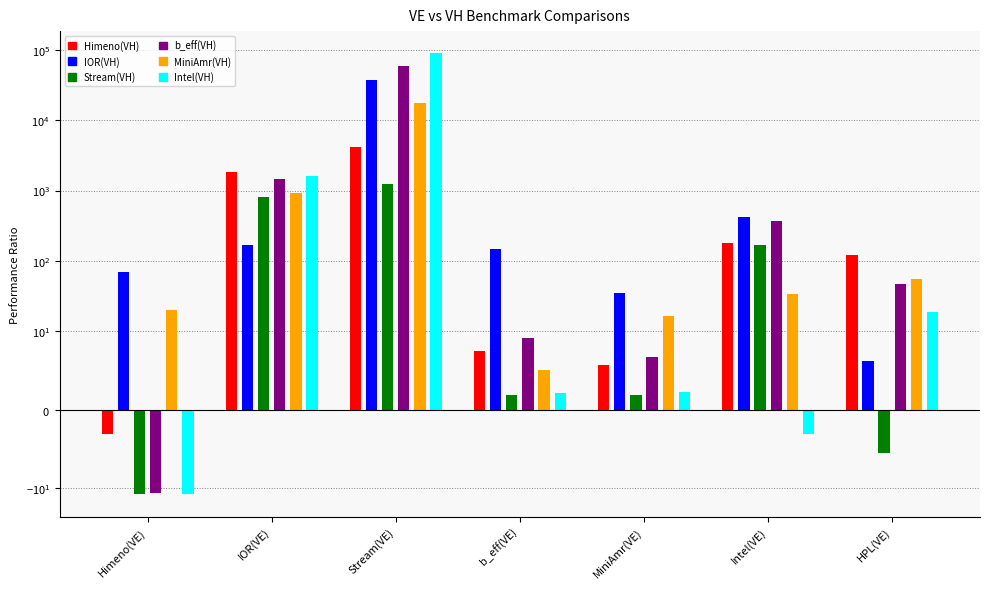

How many values in the IOR(VH) series exceed 148?

4